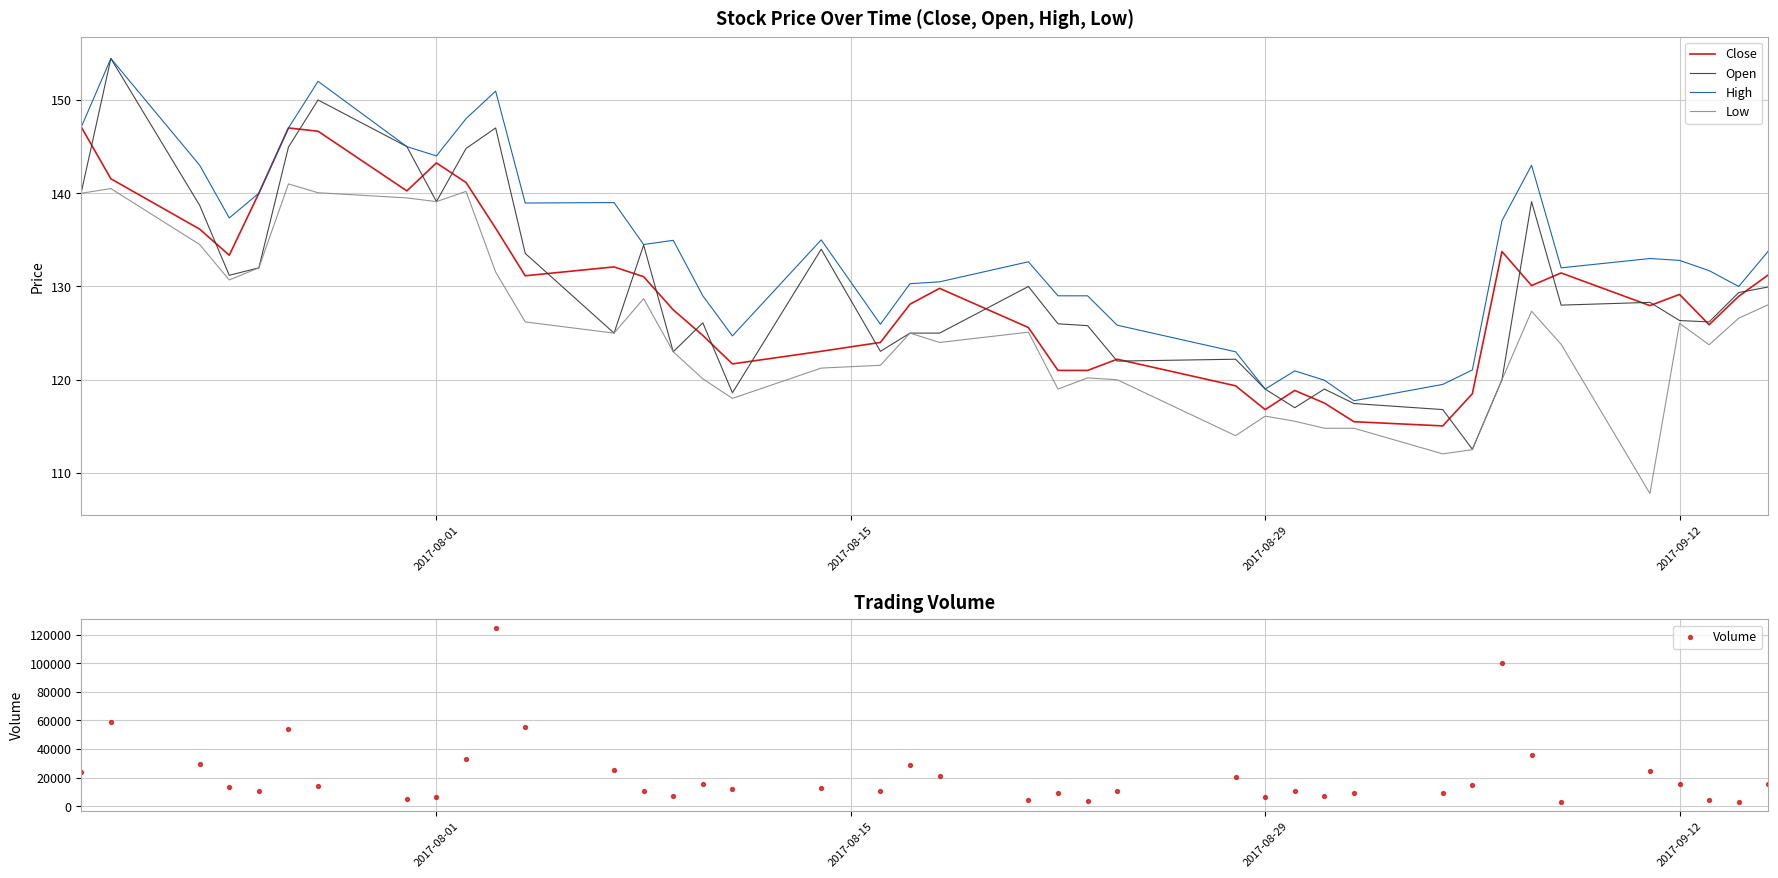

Which series contains the lowest Y value?

Low